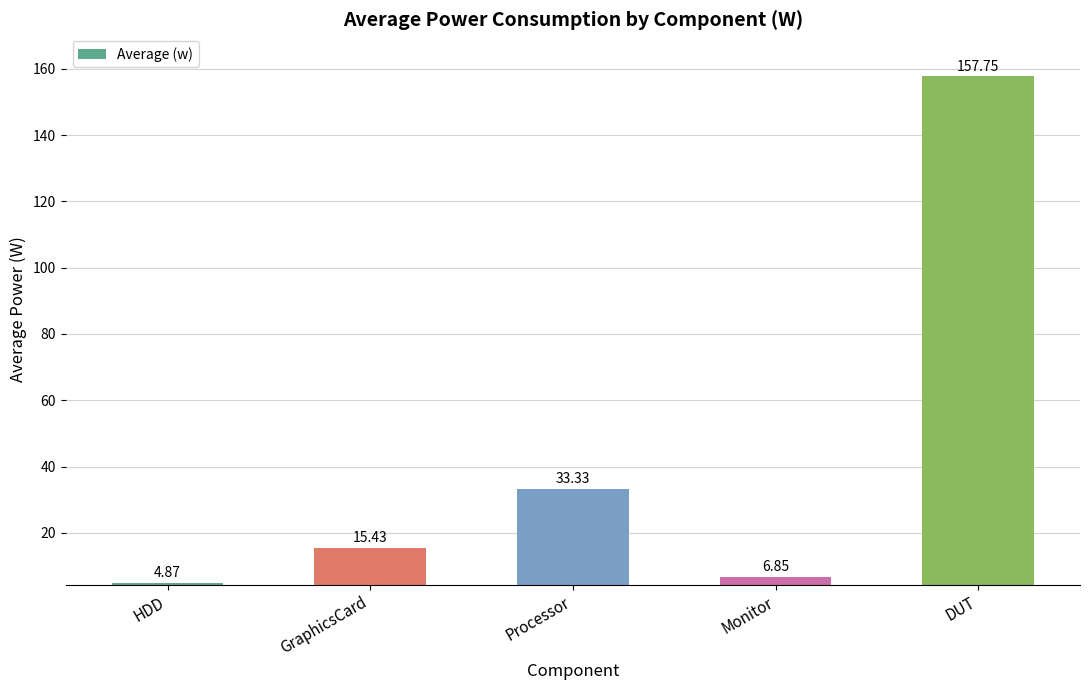

Which has a higher value, DUT or HDD?

DUT